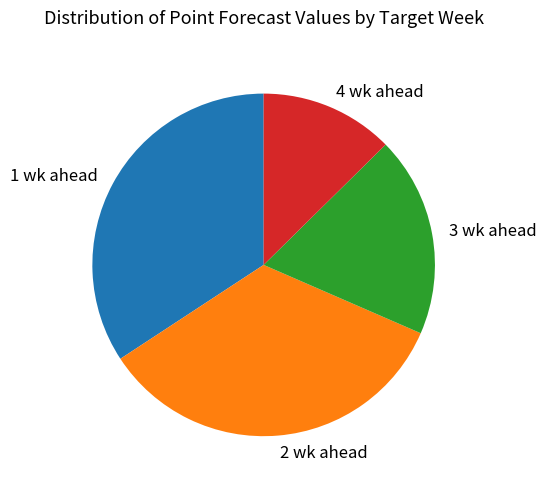

Which slice is the smallest?

4 wk ahead